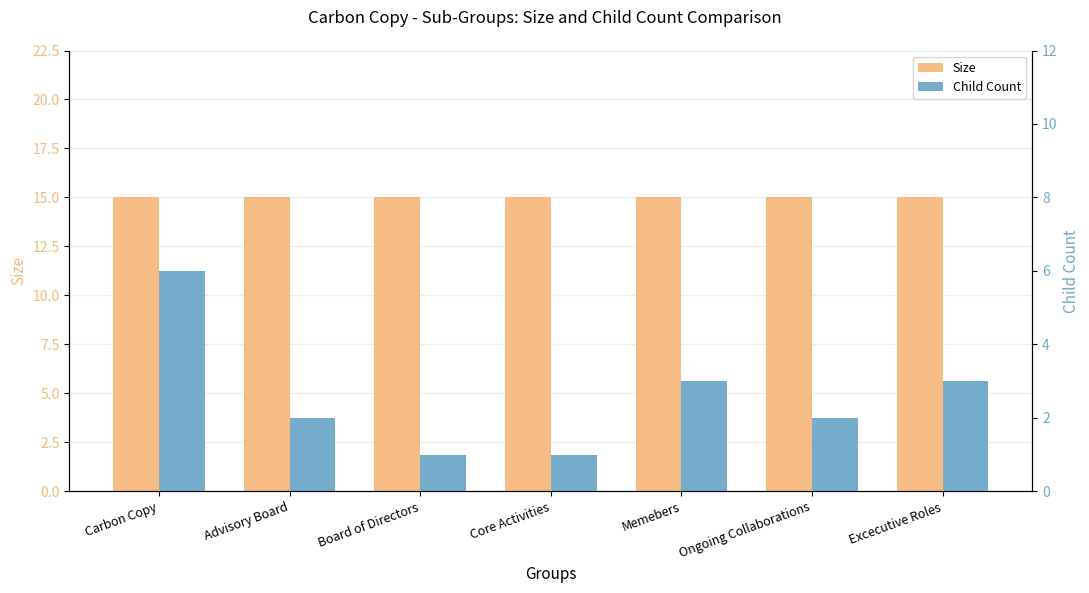

What is the label of the 1st bar from the left?

Carbon Copy